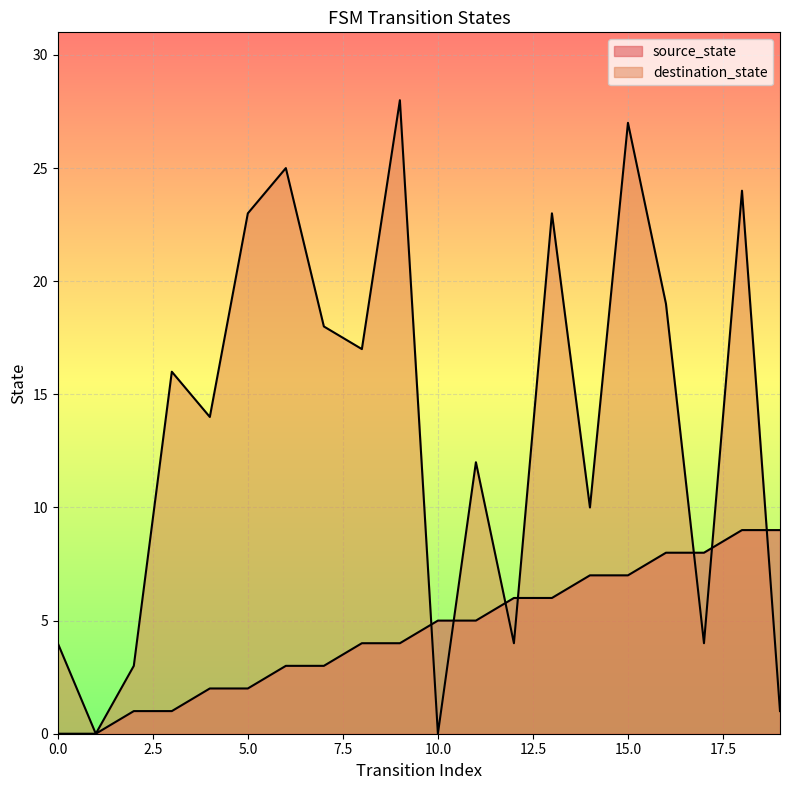

How many interior local peaks does the destination_state series have?

7